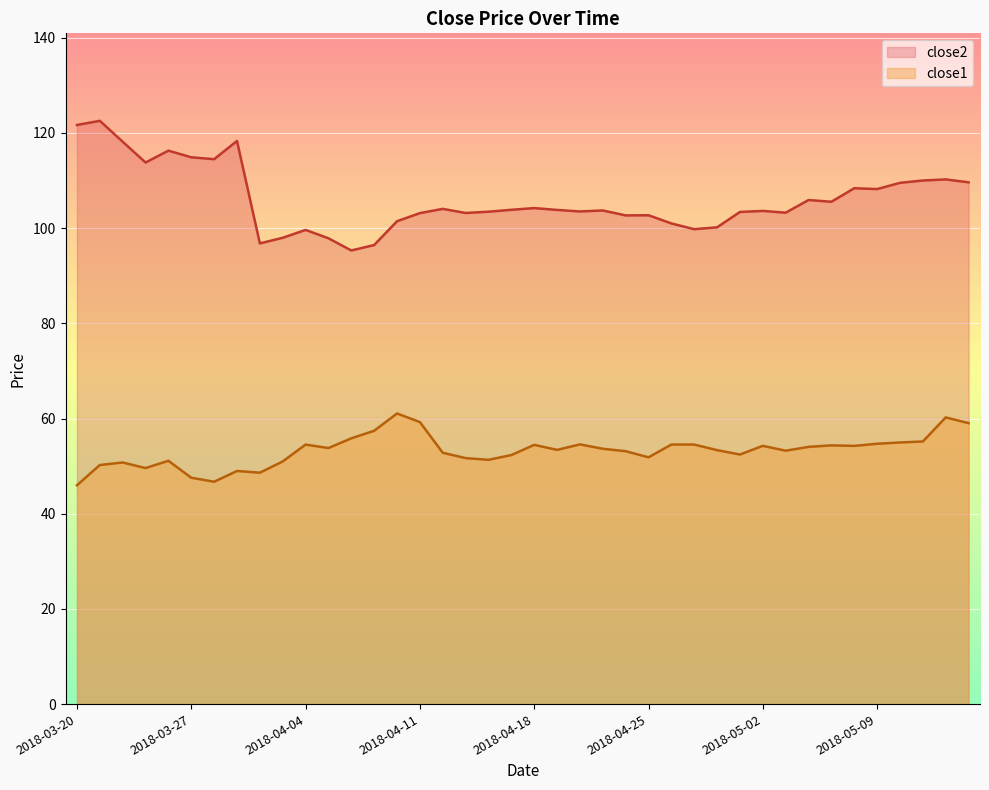

Rank the series at 2018-03-26 from lowest to highest value.

close1, close2